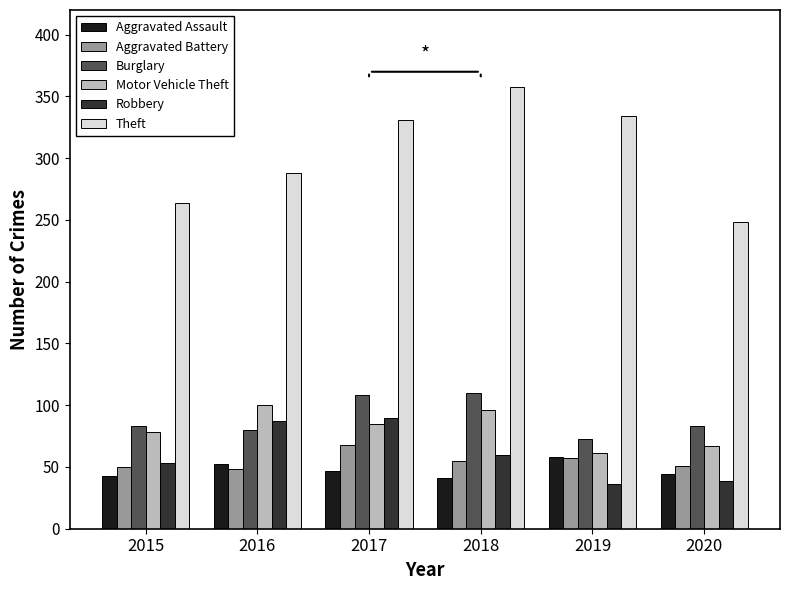

At which label is Theft closest to 303?

2016